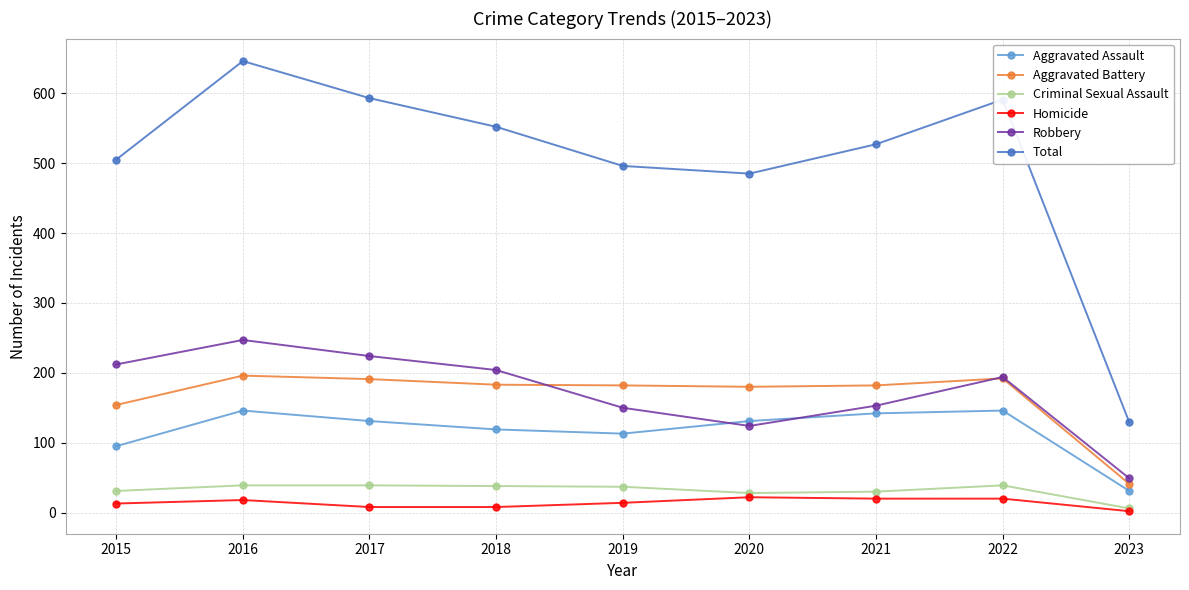

At which label does Total reach its minimum?

2023